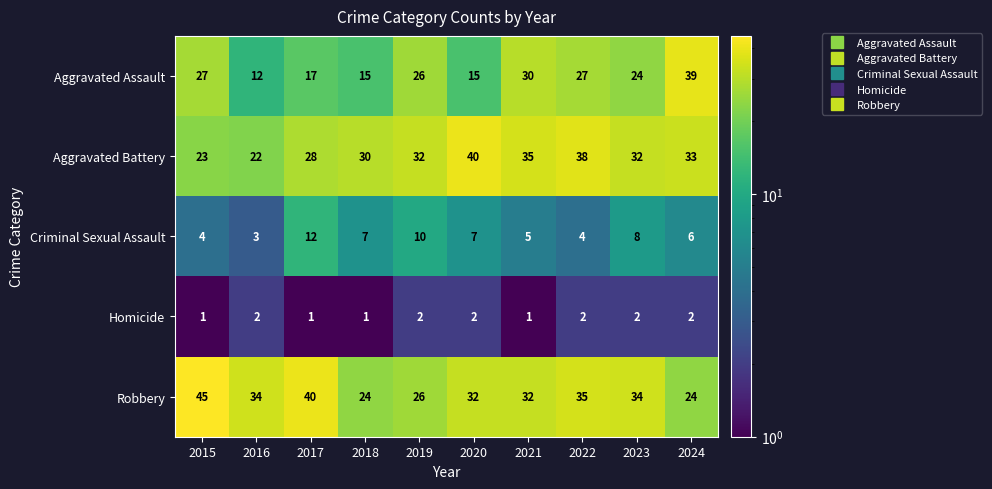

Between 2016 and 2021, which series saw the biggest shift?

Aggravated Assault